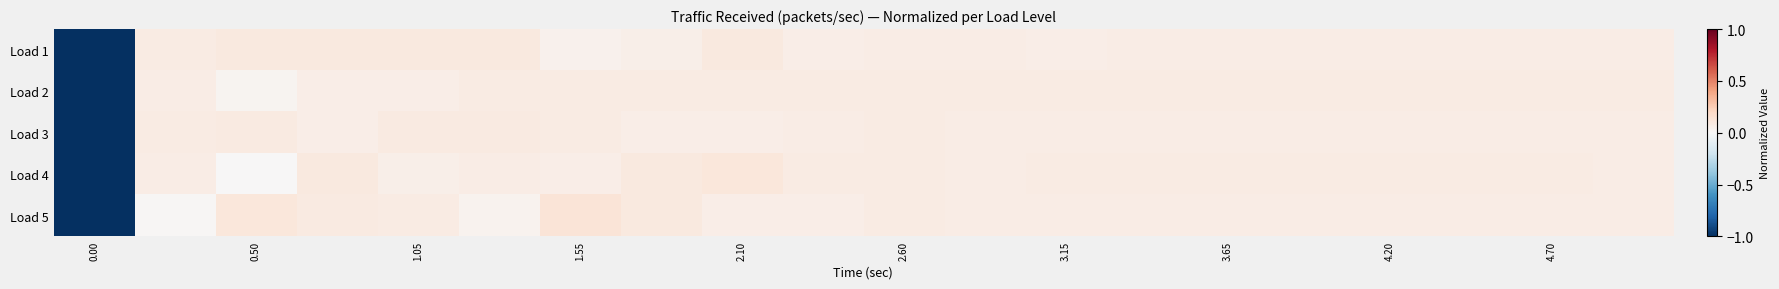

Which series has the widest spread of values?

Load 5